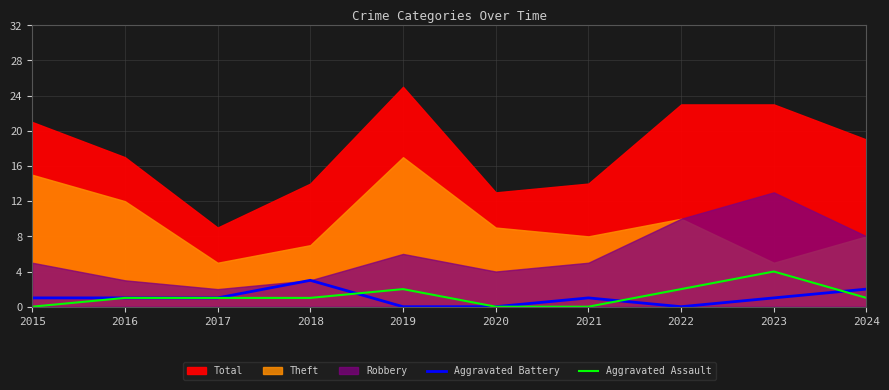

What is the sum of all Aggravated Battery values?

10